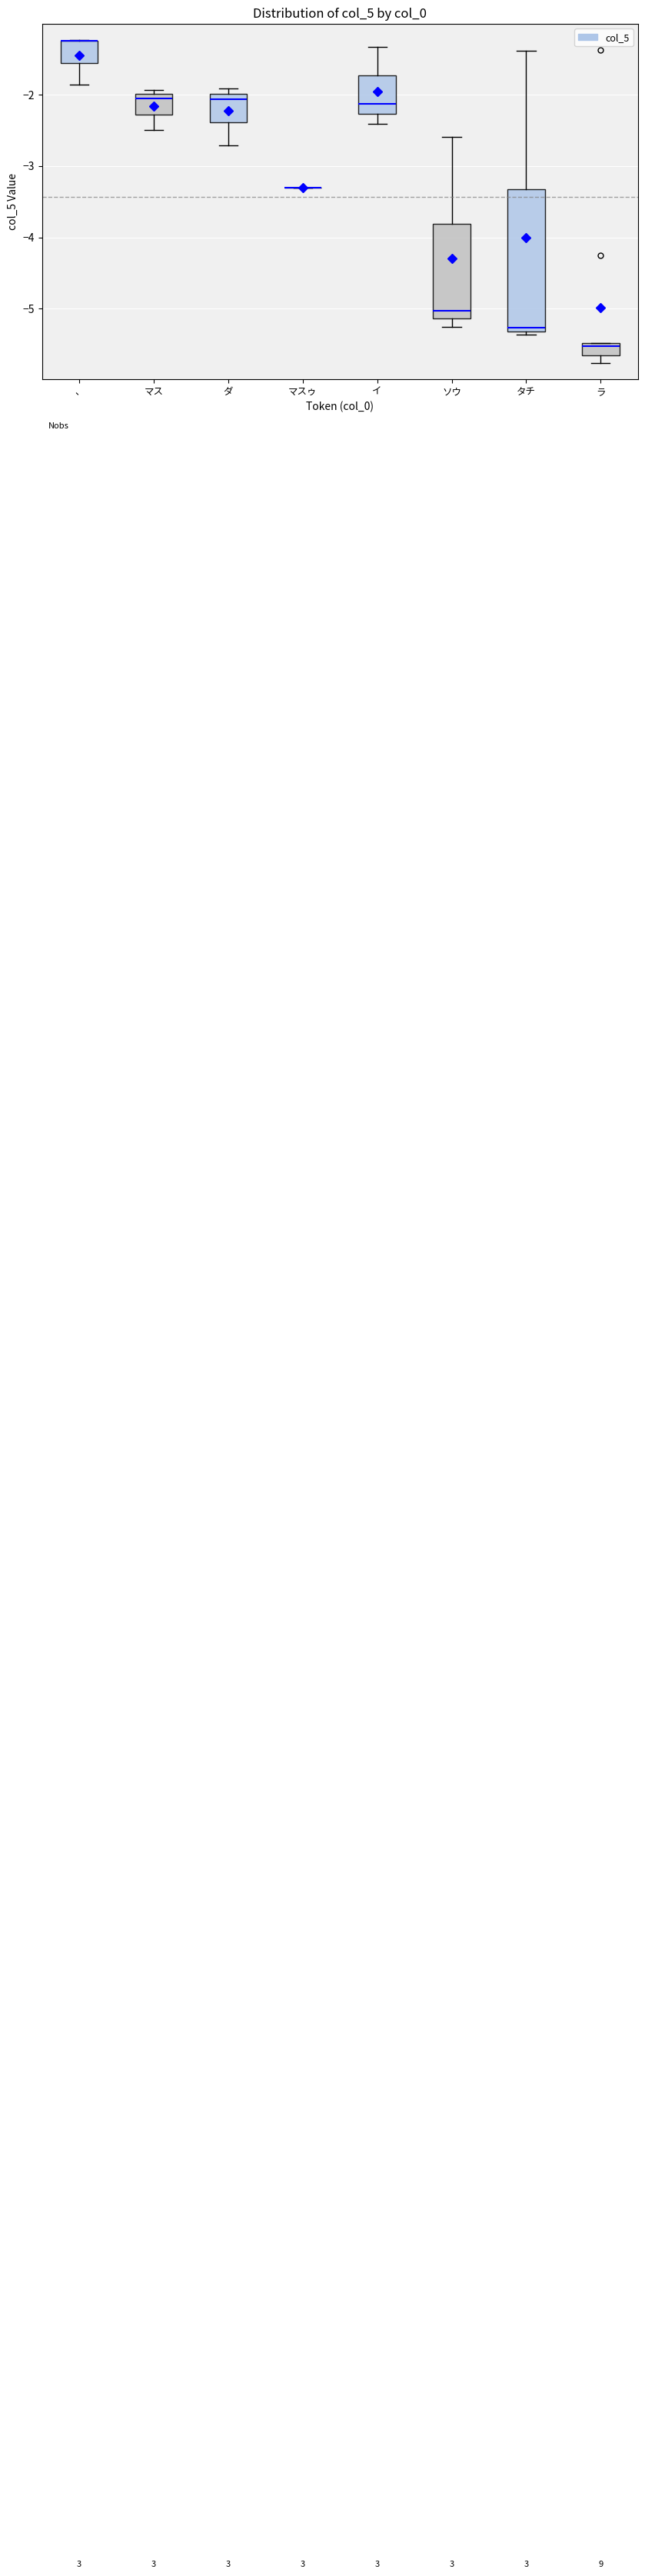

Reading left to right, read every box against the y-axis: the position of its median line, the range the box covers, and the ends of its whiskers. The values are not printed on the chart, so give them approximately, as read against the axis.

、: median -1.2 (drawn on the box's upper edge), box -1.6 to -1.2, whiskers -1.9 to -1.2
マス: median -2.1, box -2.3 to -2.0, whiskers -2.5 to -1.9
ダ: median -2.1, box -2.4 to -2.0, whiskers -2.7 to -1.9
マスゥ: box collapsed to a line at -3.3, whiskers -3.3 to -3.3
イ: median -2.1, box -2.3 to -1.7, whiskers -2.4 to -1.3
ソウ: median -5.0, box -5.1 to -3.8, whiskers -5.3 to -2.6
タチ: median -5.3 (just above the box's lower edge), box -5.3 to -3.3, whiskers -5.4 to -1.4
ラ: median -5.5 (just below the box's upper edge), box -5.7 to -5.5, whiskers -5.8 to -5.5